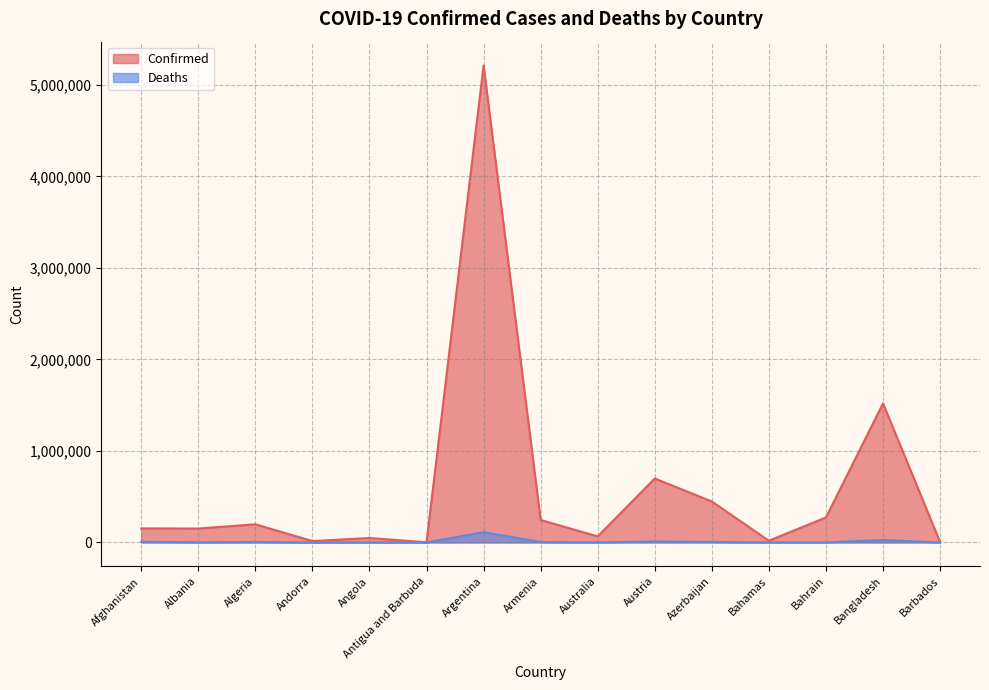

Rank the categories by Deaths value from lowest to highest.

Antigua and Barbuda, Barbados, Andorra, Bahamas, Australia, Angola, Bahrain, Albania, Armenia, Algeria, Azerbaijan, Afghanistan, Austria, Bangladesh, Argentina